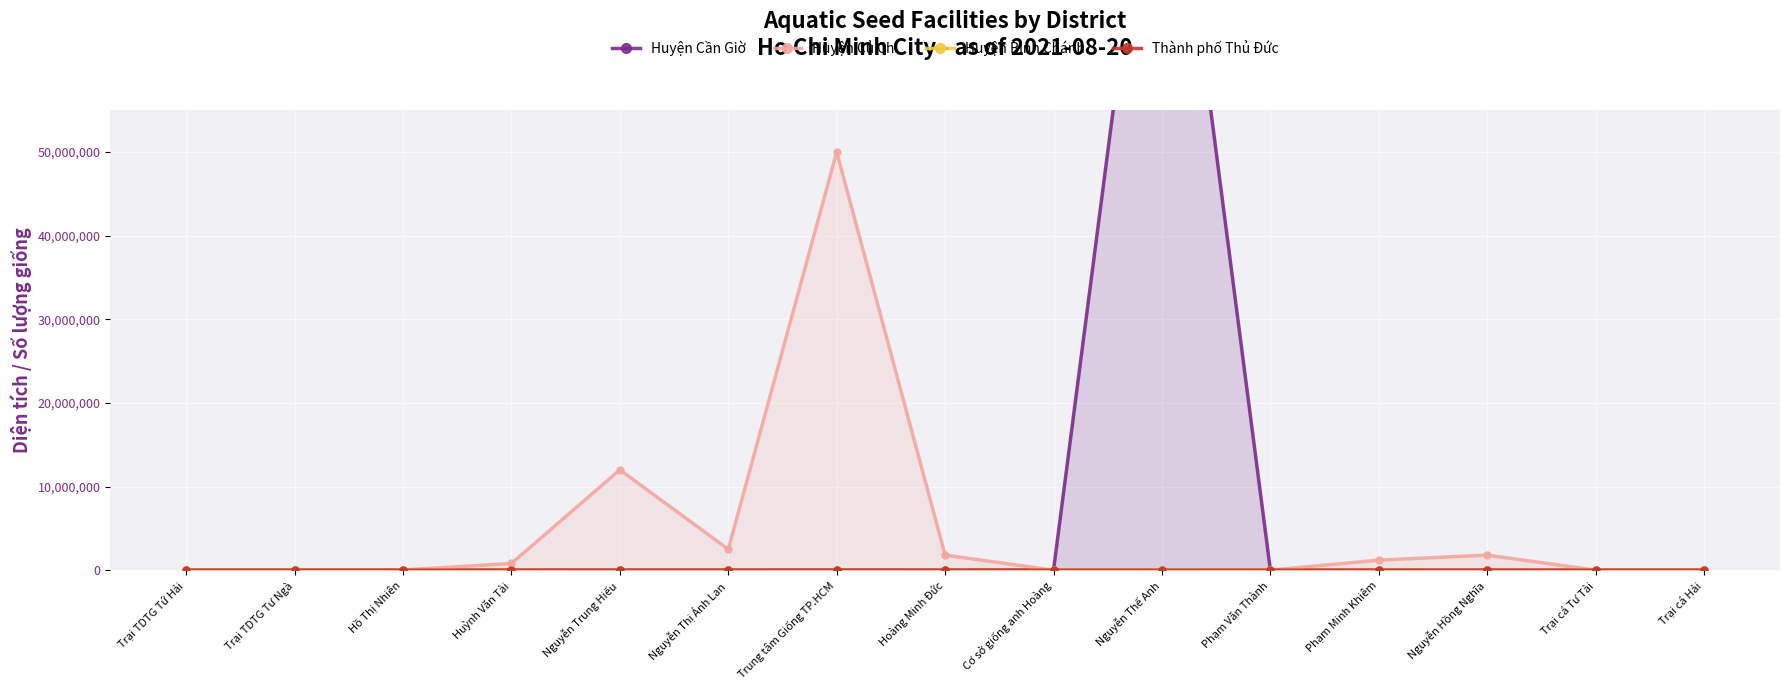

What is the difference between the Huyện Cần Giờ values at Phạm Văn Thành and Hoàng Minh Đức?

9500